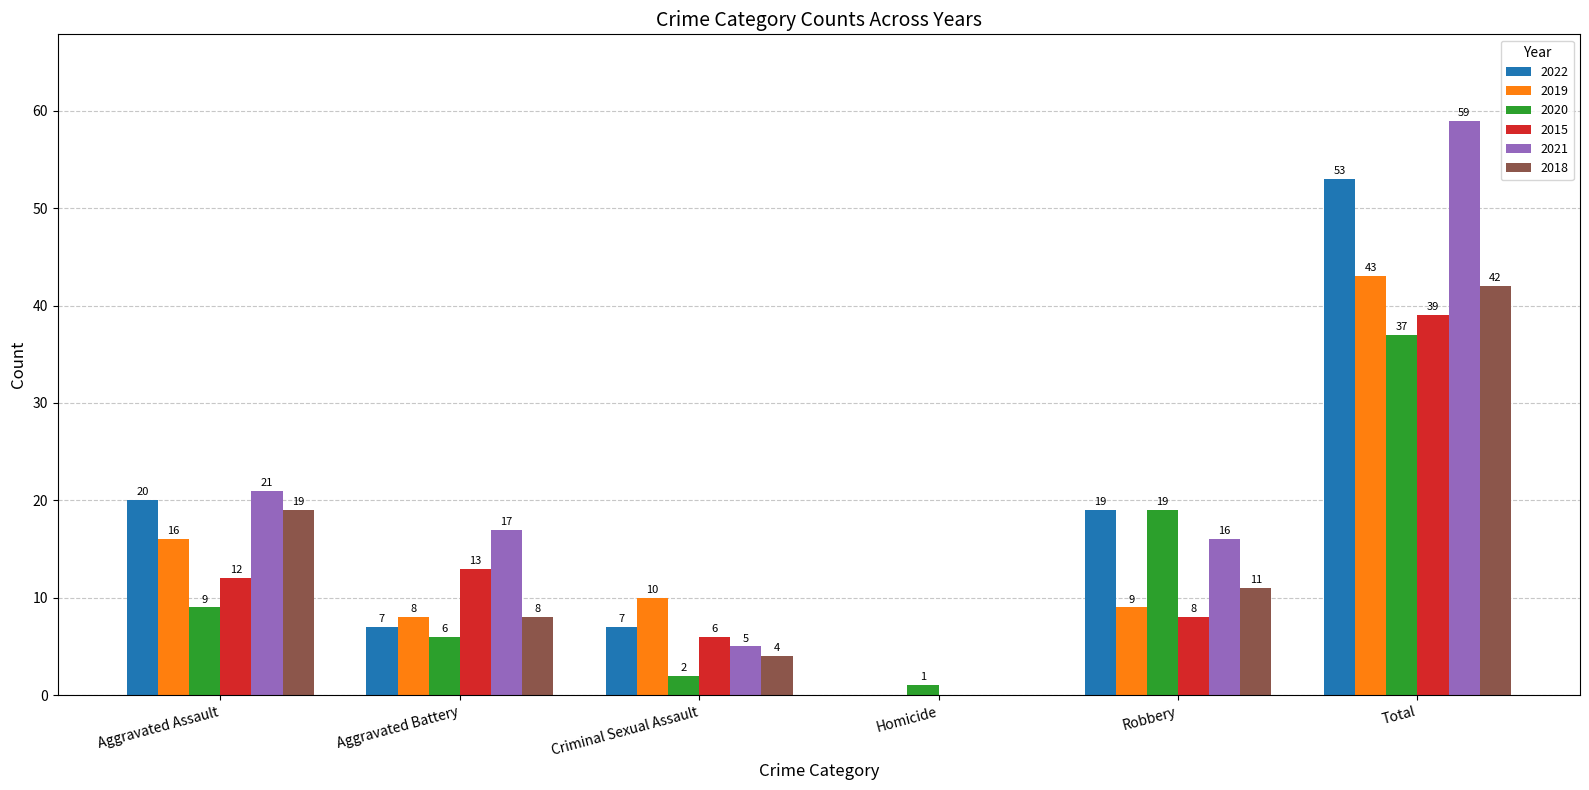

At which category is the sum across all series the highest?

Total